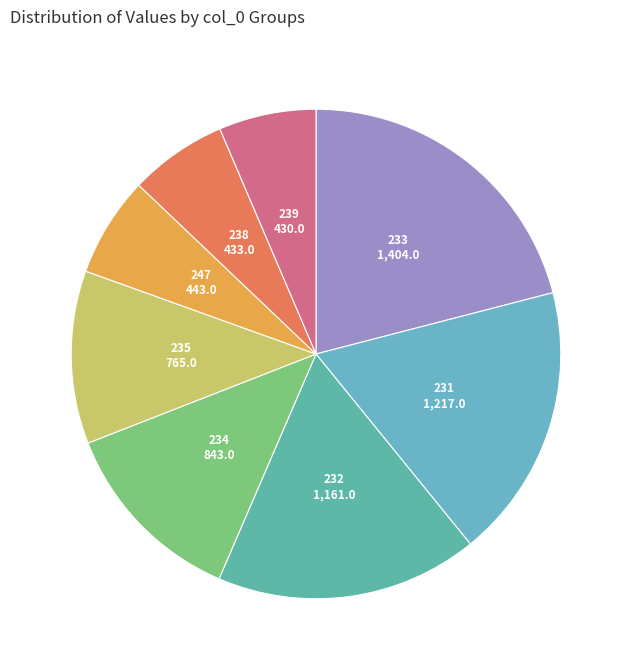

How many slices are in this pie chart?

8